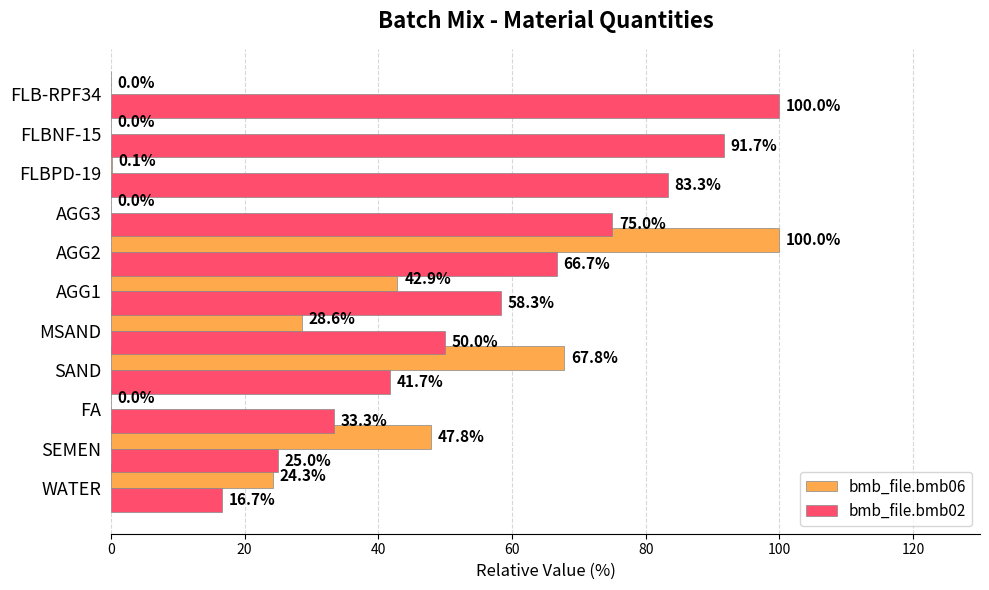

True or false: bmb_file.bmb06 has a value of 28.6 at MSAND.

True